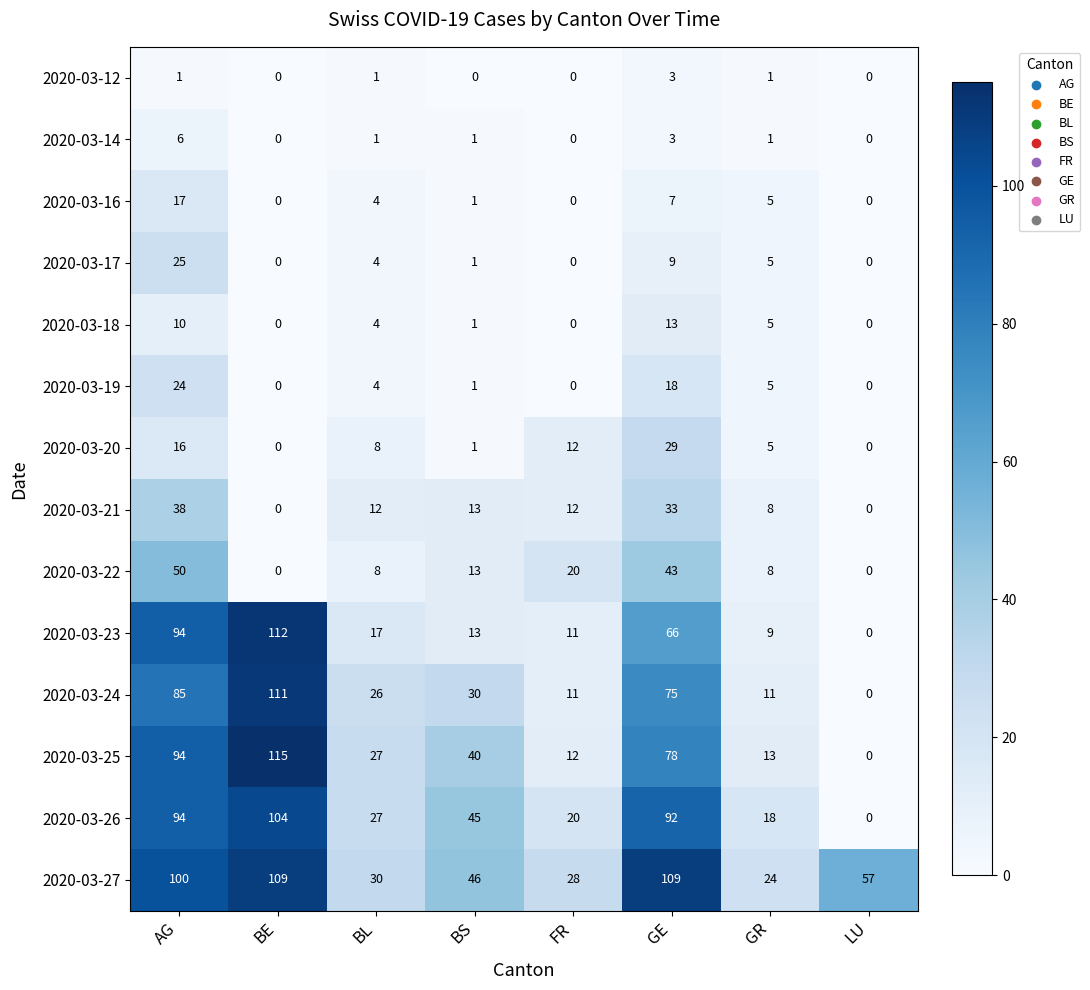

How many 2020-03-21 values are between 8 and 33?

5